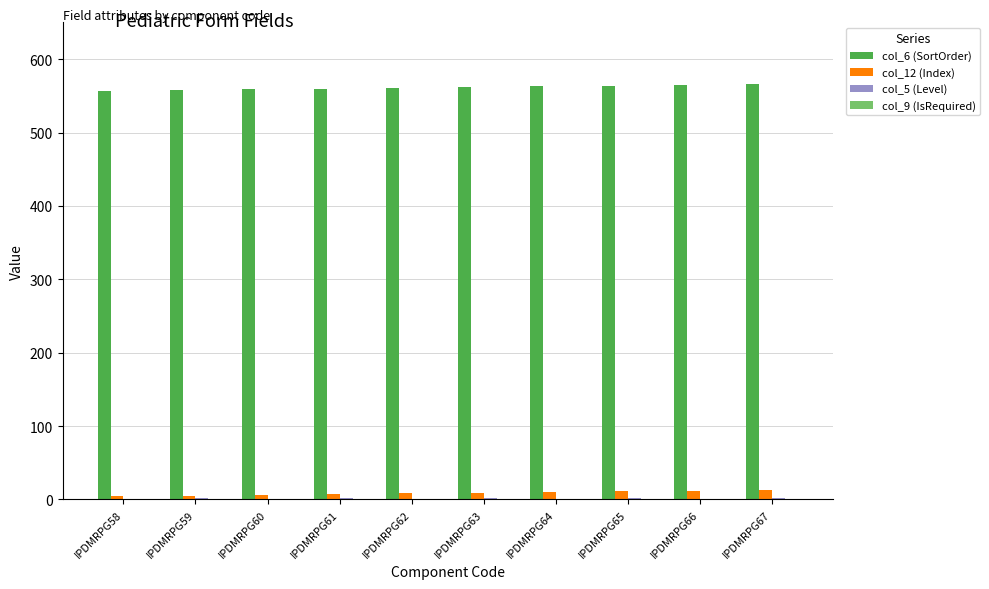

Which series has the largest total across all categories?

col_6 (SortOrder)